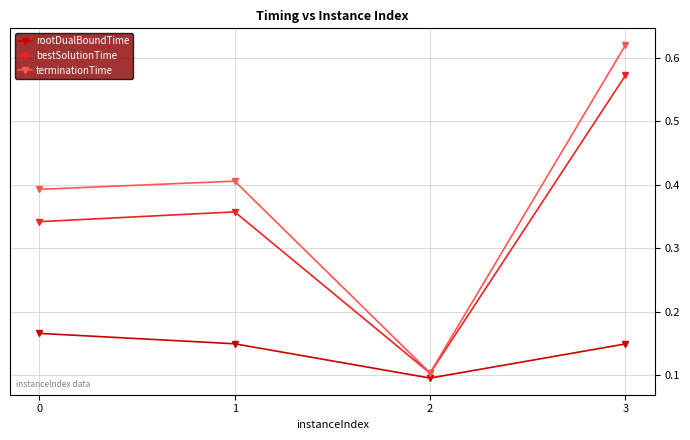

What are all the series names shown in the legend?

rootDualBoundTime, bestSolutionTime, terminationTime